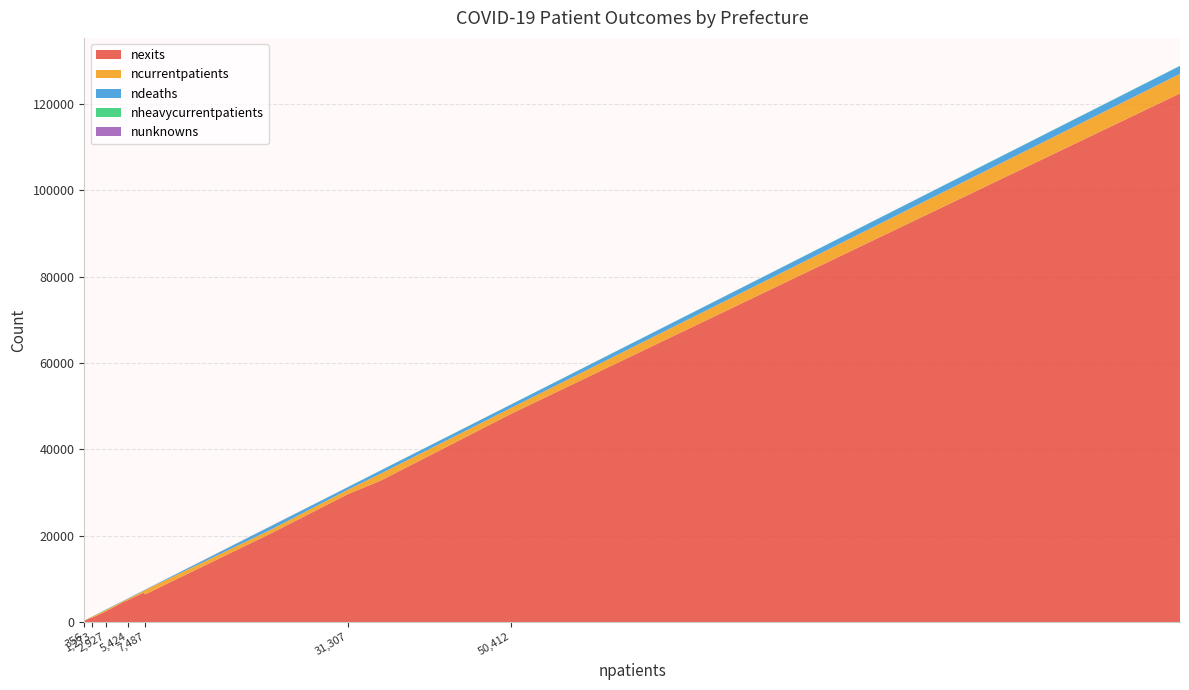

Reading left to right, what are all the values shown in this chart?

nexits: Hokkaido=20466	Aomori=1087	Iwate=676	Miyagi=6403	Akita=298	Yamagata=1036	Fukushima=2521	Ibaraki=6812	Tochigi=4757	Gunma=5048	Saitama=32729	Chiba=29671	Tokyo=122419	Kanagawa=48248
ncurrentpatients: Hokkaido=877	Aomori=166	Iwate=67	Miyagi=1005	Akita=49	Yamagata=247	Fukushima=288	Ibaraki=381	Tochigi=200	Gunma=274	Saitama=1624	Chiba=1036	Tokyo=4526	Kanagawa=1364
ndeaths: Hokkaido=794	Aomori=20	Iwate=31	Miyagi=45	Akita=9	Yamagata=24	Fukushima=118	Ibaraki=129	Tochigi=70	Gunma=102	Saitama=726	Chiba=600	Tokyo=1836	Kanagawa=800
nheavycurrentpatients: Hokkaido=22	Aomori=0	Iwate=1	Miyagi=22	Akita=0	Yamagata=3	Fukushima=12	Ibaraki=8	Tochigi=3	Gunma=6	Saitama=31	Chiba=12	Tokyo=43	Kanagawa=25
nunknowns: Hokkaido=37	Aomori=0	Iwate=0	Miyagi=34	Akita=0	Yamagata=0	Fukushima=0	Ibaraki=0	Tochigi=0	Gunma=0	Saitama=0	Chiba=0	Tokyo=0	Kanagawa=0